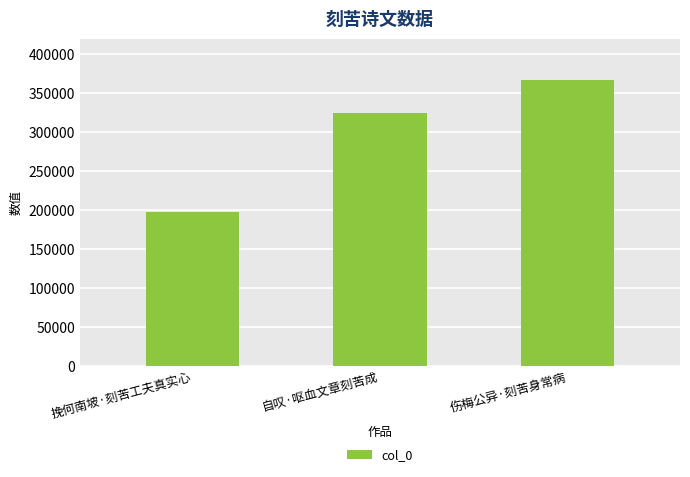

Rank the categories by value from highest to lowest.

伤梅公异·刻苦身常病, 自叹·呕血文章刻苦成, 挽何南坡·刻苦工夫真实心